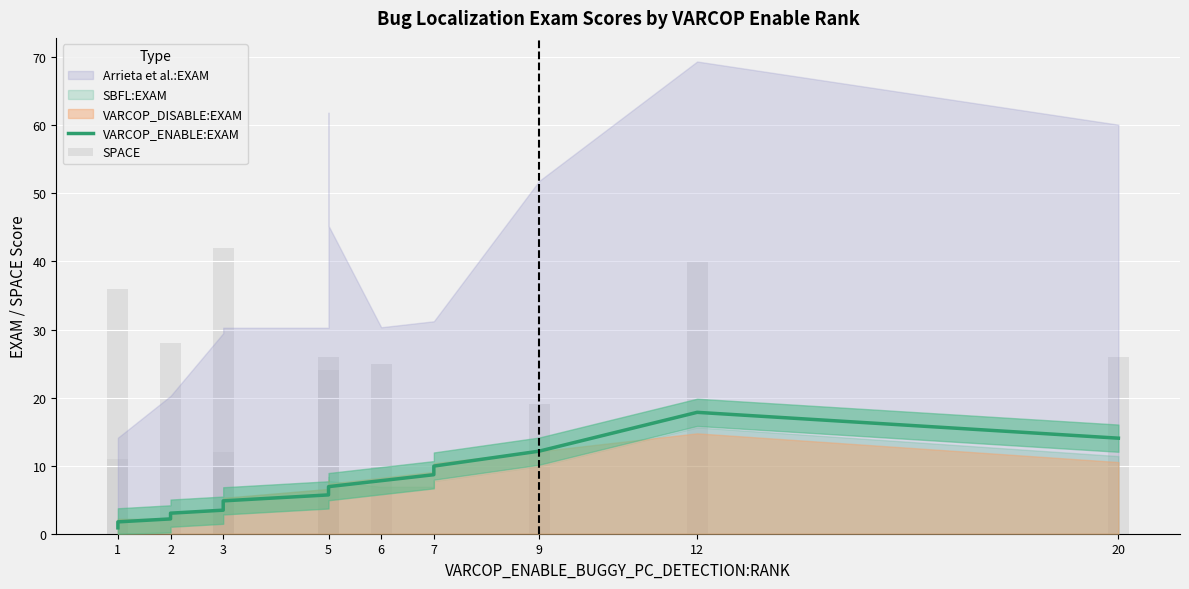

Does the chart contain stacked bars?

No